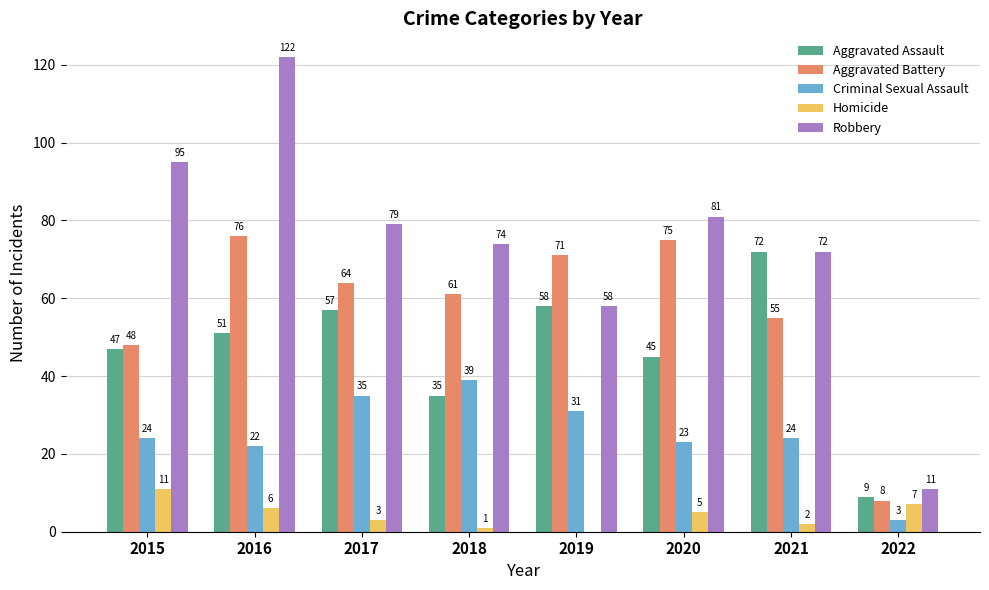

True or false: Aggravated Battery has a value of 61 at 2018.

True